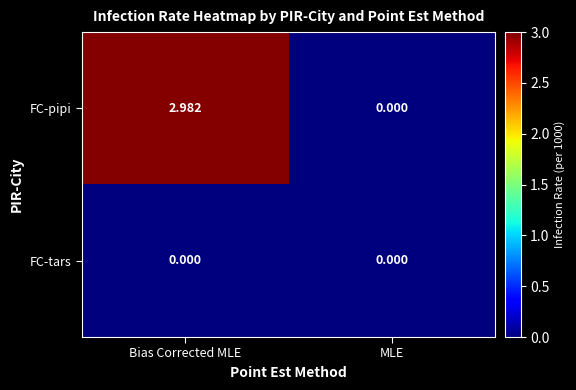

Rank the series at Bias Corrected MLE from highest to lowest value.

FC-pipi, FC-tars